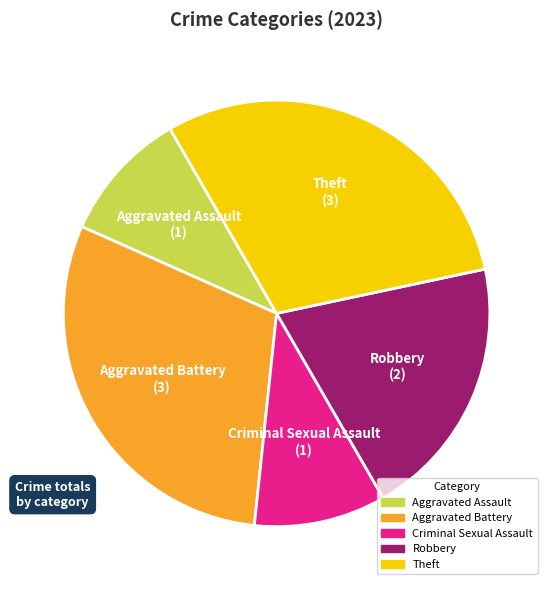

Is the sum of Aggravated Assault and Criminal Sexual Assault greater than half?

No